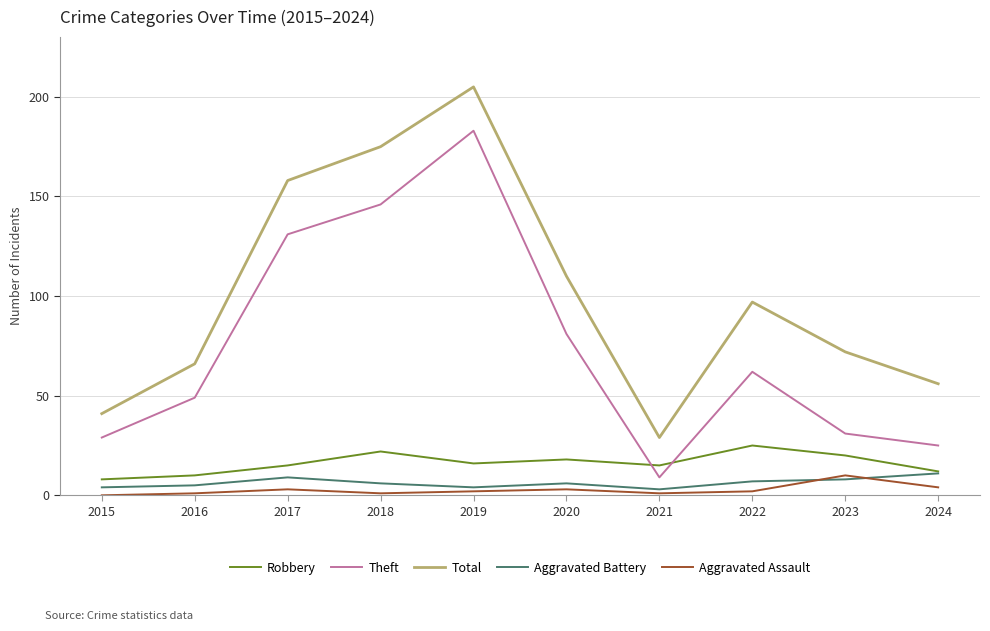

The Total series shows 58 at 2015. True or false?

False